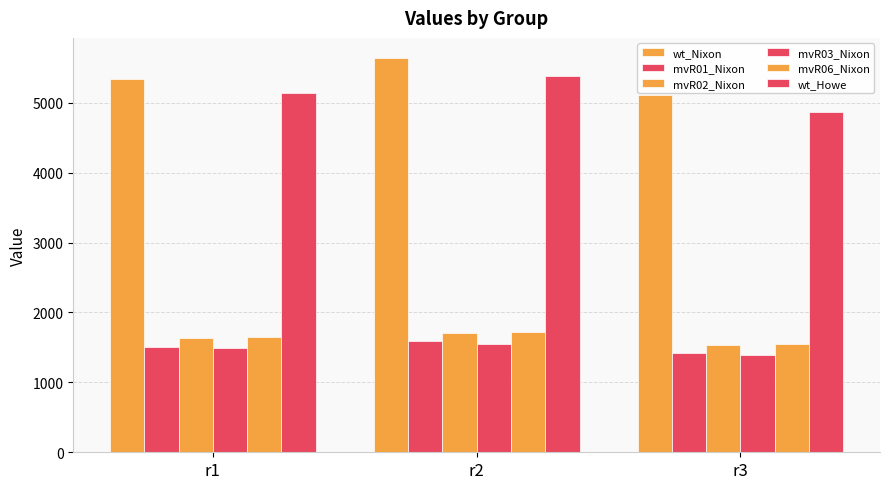

Does the chart contain any negative values?

No